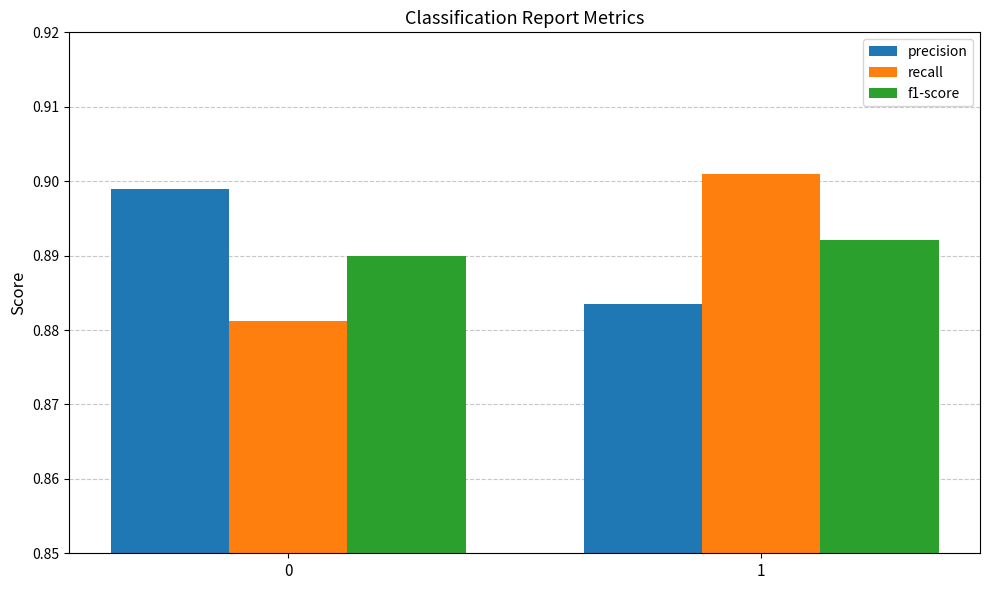

What is the sum of the f1-score values at 0 and 1?

1.8